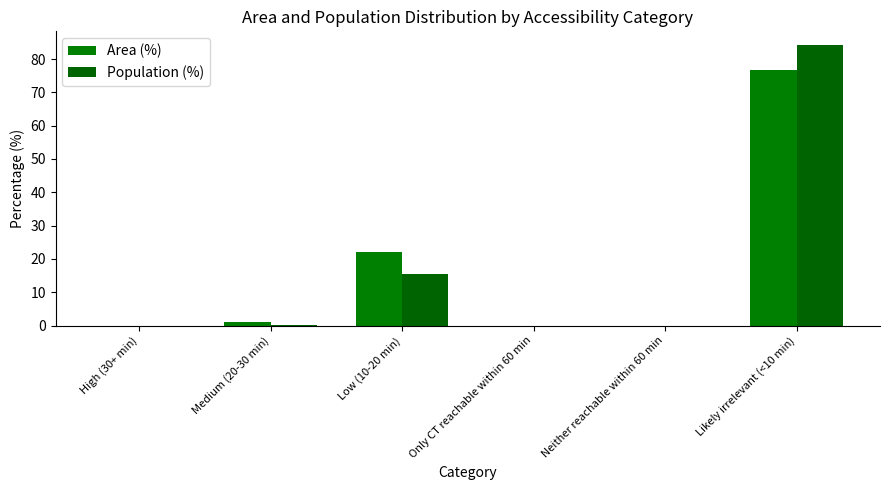

Count the number of data series in this chart.

2